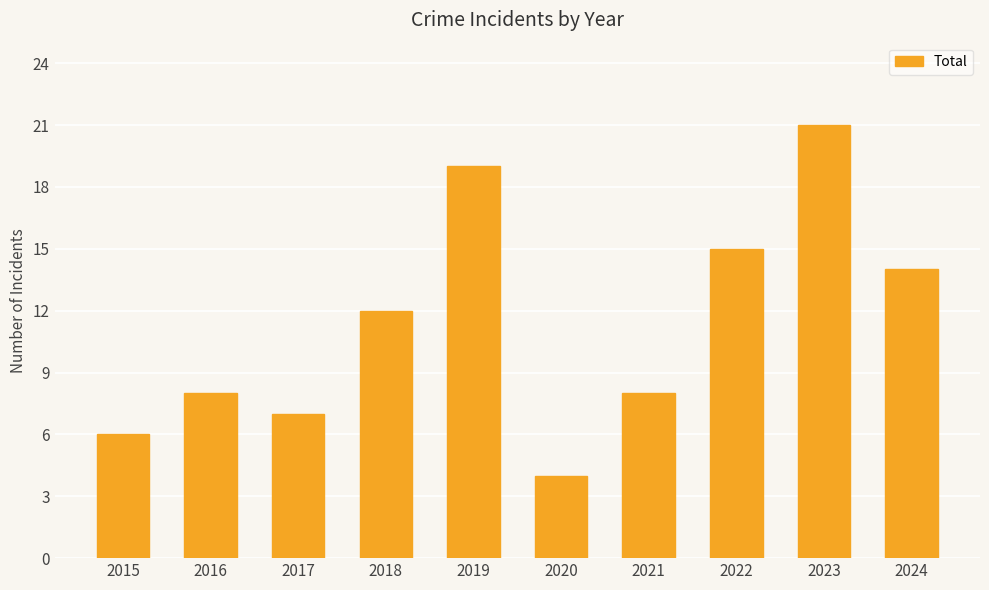

True or false: the data shows 4 at 2020.

True